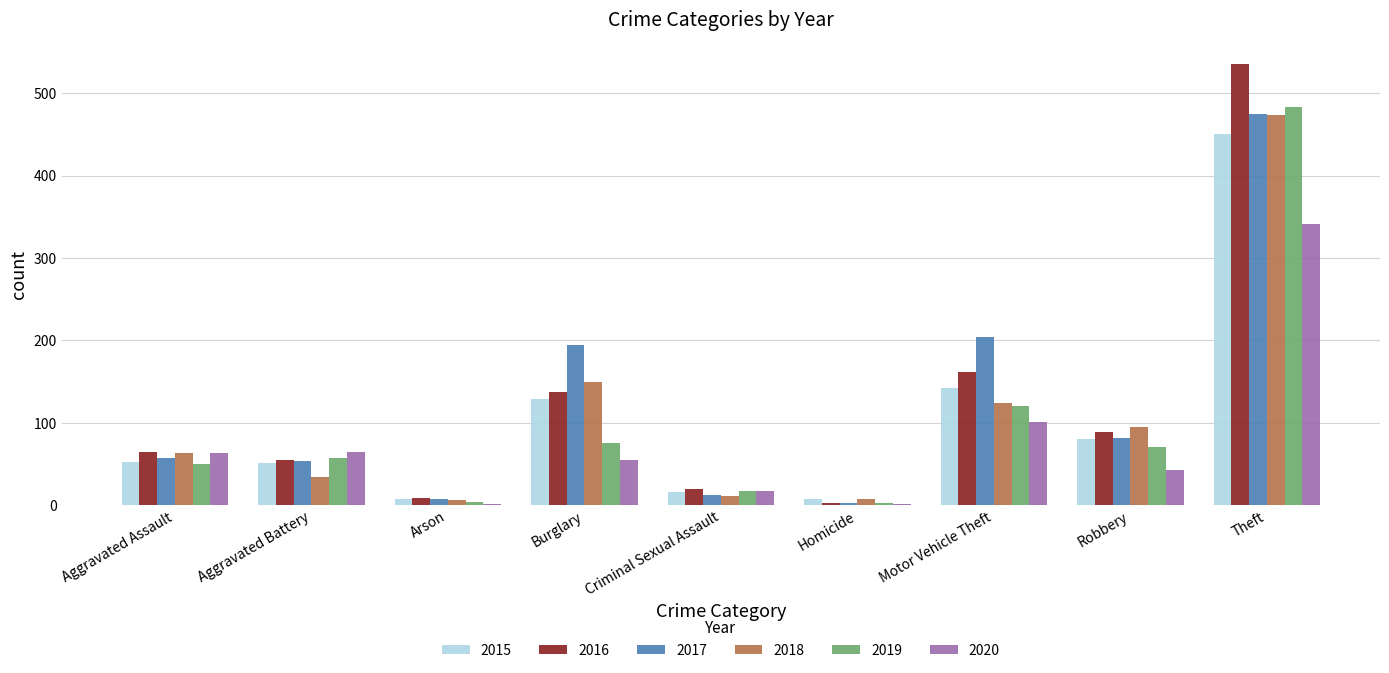

How many data points does each series have?

9